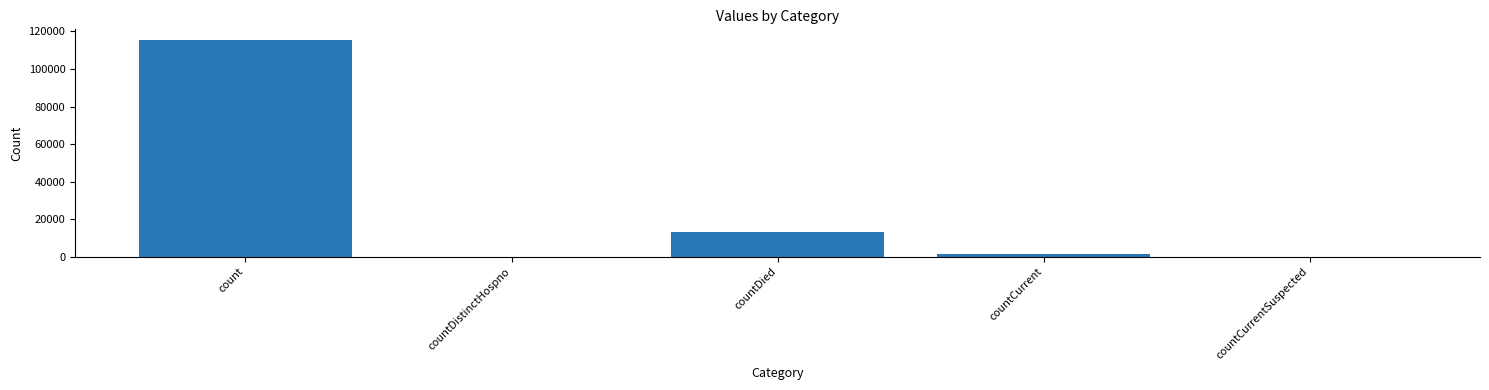

Where is the data nearest to the value 57689?

countDied